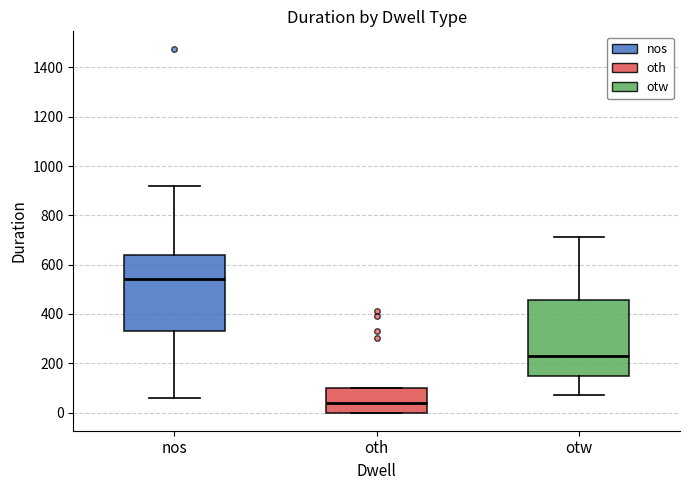

Reading left to right, transcribe this box plot: for each box, give where its median line is, the range the box spans, and where its two whiskers end, as read against the y-axis. The values are not printed on the chart, so give them approximately, as read against the axis.

nos: median 540, box 340 to 640, whiskers 60 to 920
oth: median 40, box 0 to 100, whiskers 0 to 100
otw: median 240, box 140 to 460, whiskers 80 to 720